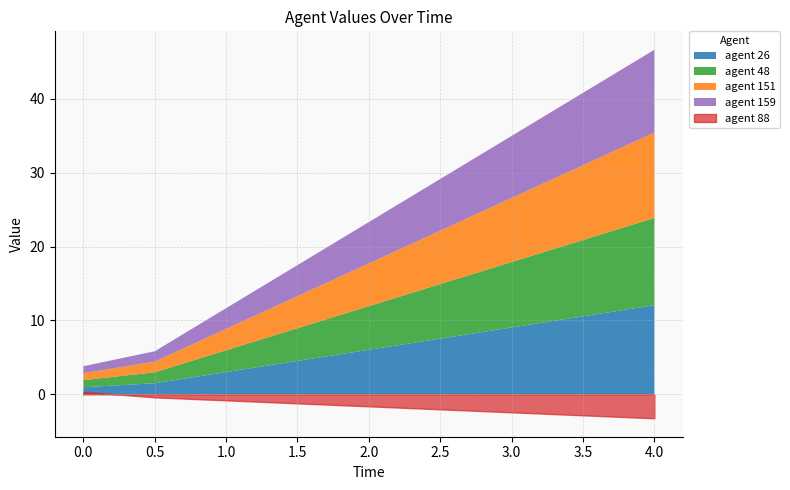

What is the total value across all series at 2.0?

21.7